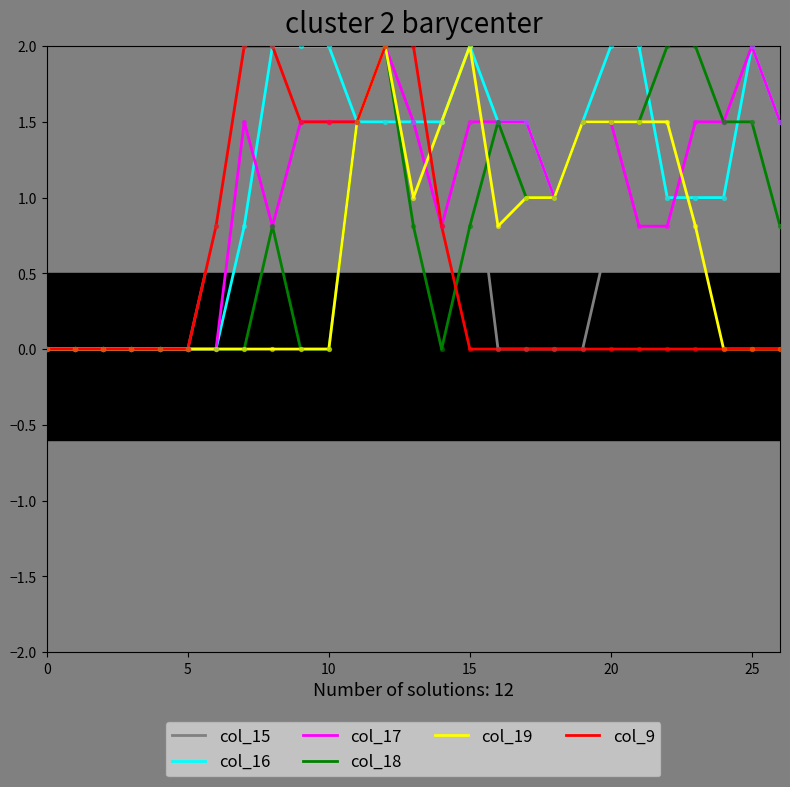

What is the maximum value for col_16?

2.0